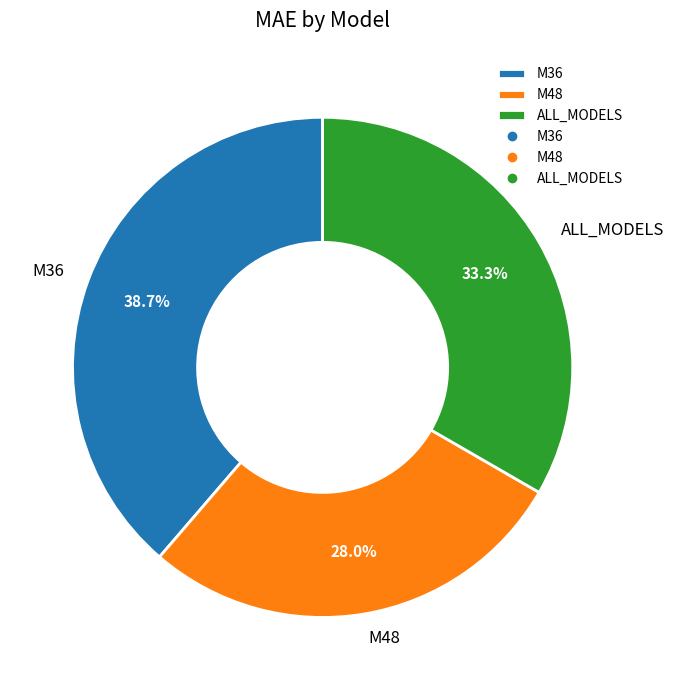

Approximately how many times larger is the value at ALL_MODELS compared to M48?

1.2